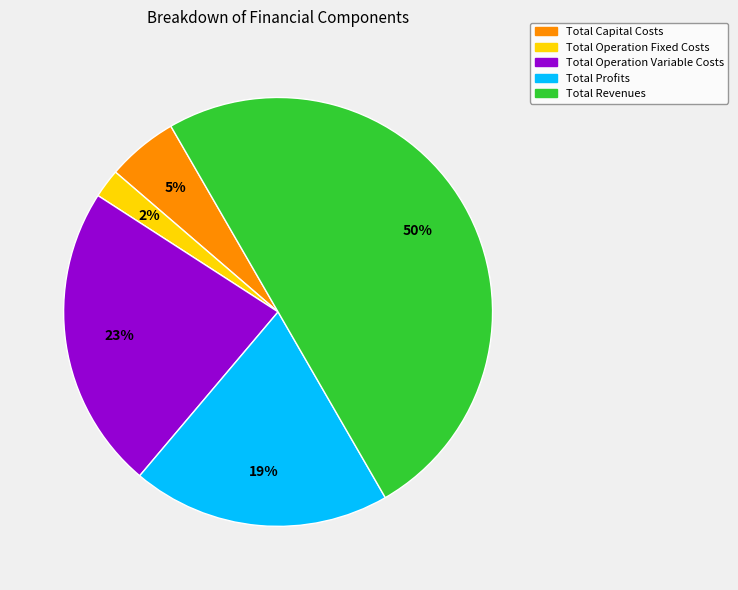

Which has a higher value, Total Operation Fixed Costs or Total Profits?

Total Profits